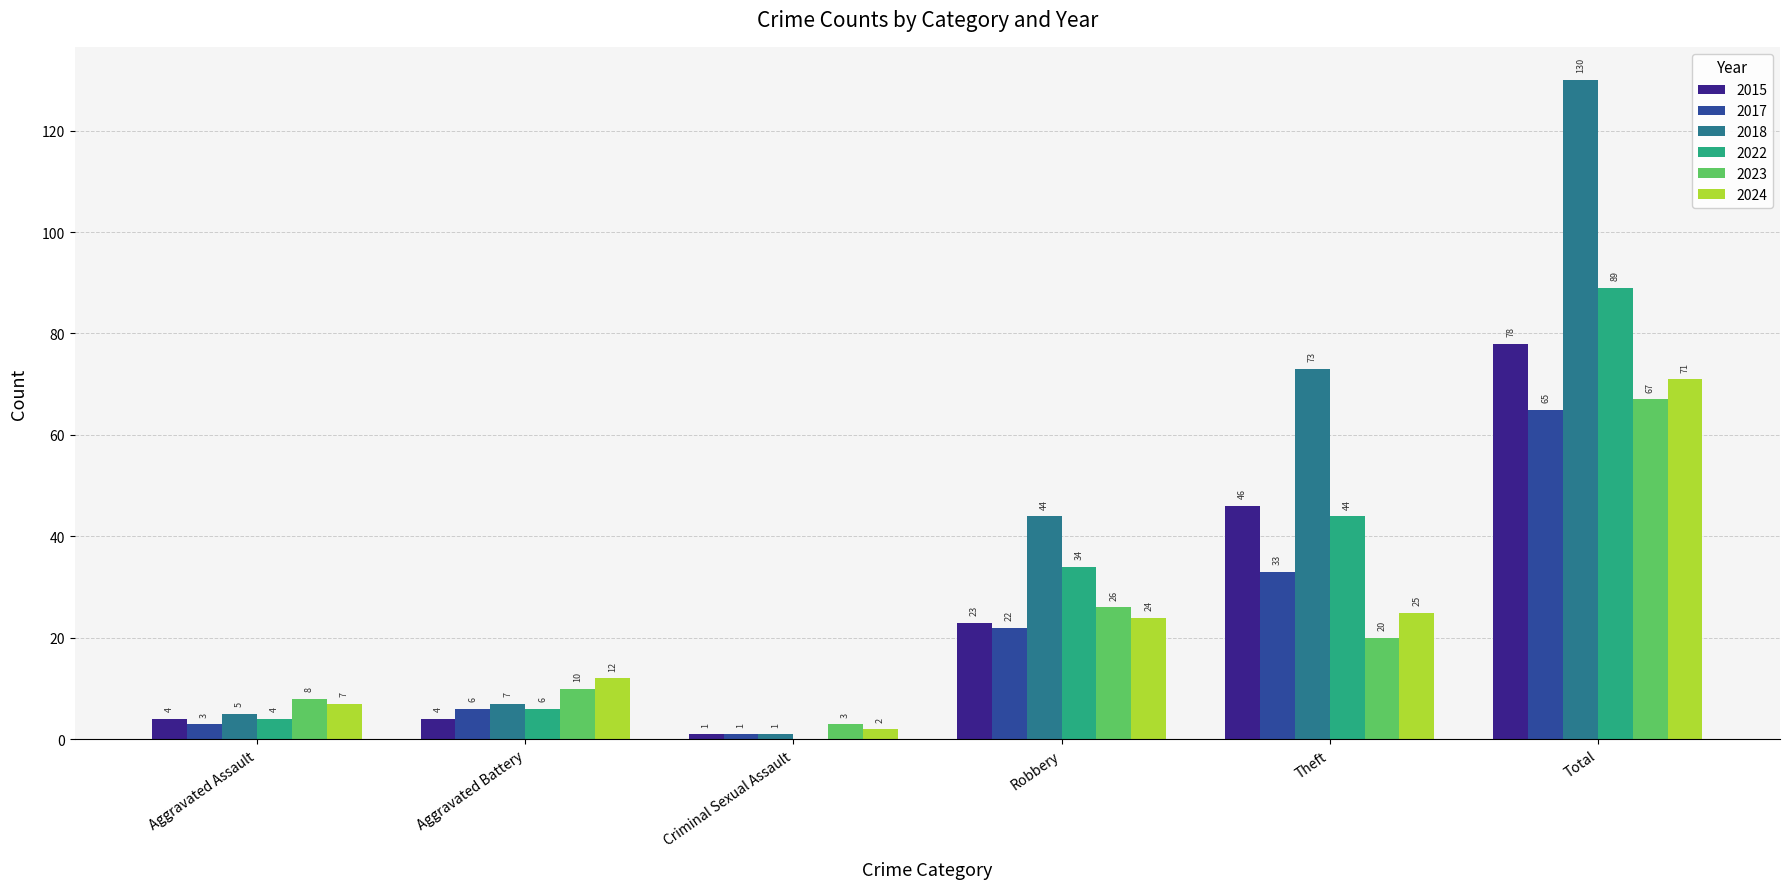

What is the sum of all 2024 values?

141